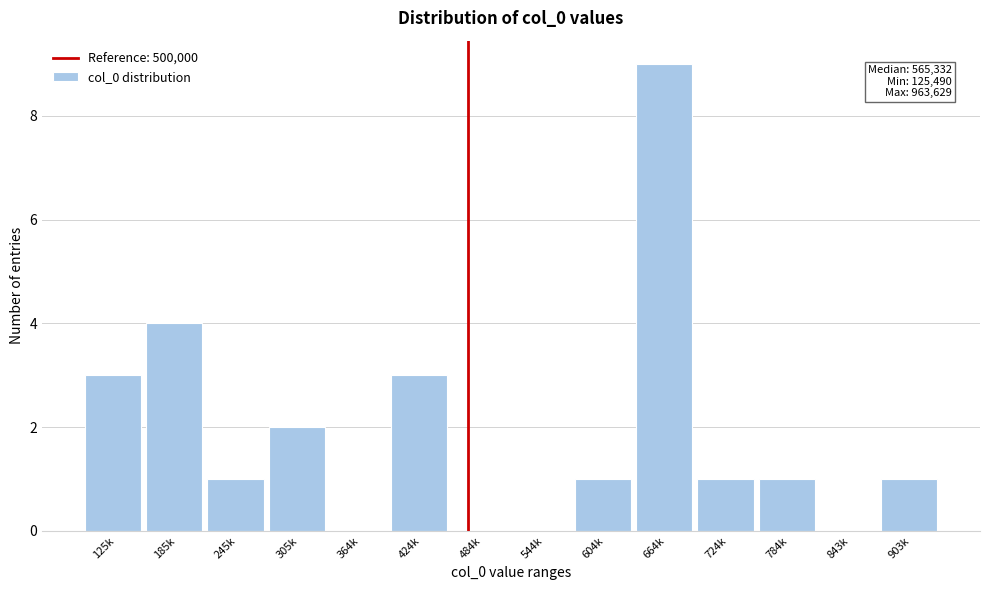

Reading left to right, what are all the values shown in this chart?

125k=3	185k=4	245k=1	305k=2	364k=0	424k=3	484k=0	544k=0	604k=1	664k=9	724k=1	784k=1	843k=0	903k=1